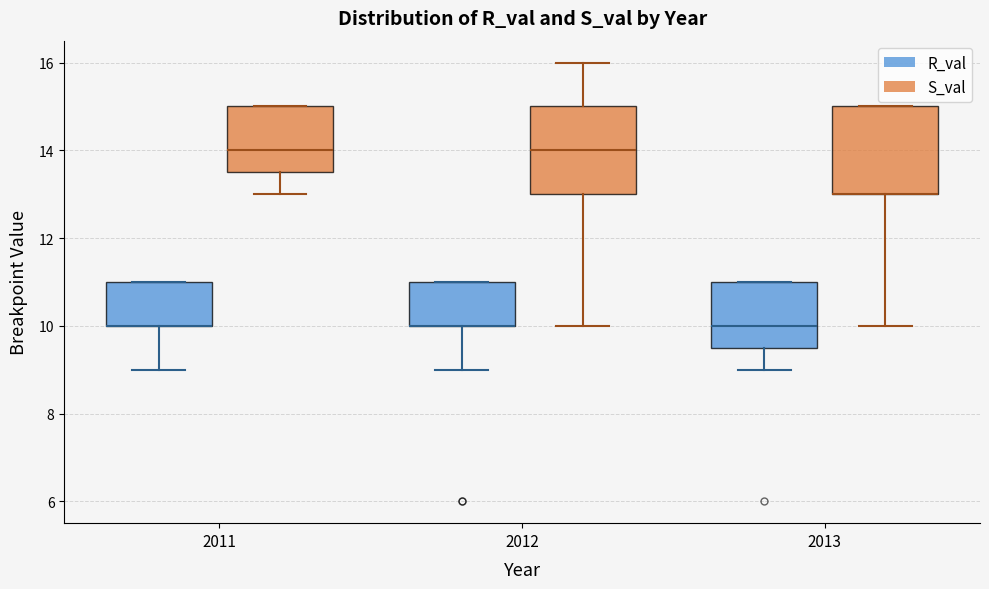

Reading left to right, read every box against the y-axis: the position of its median line, the range the box covers, and the ends of its whiskers. The values are not printed on the chart, so give them approximately, as read against the axis.

2011 (R_val): median 10.0 (drawn on the box's lower edge), box 10.0 to 11.0, whiskers 9.0 to 11.0
2011 (S_val): median 14.0, box 13.6 to 15.0, whiskers 13.0 to 15.0
2012 (R_val): median 10.0 (drawn on the box's lower edge), box 10.0 to 11.0, whiskers 9.0 to 11.0
2012 (S_val): median 14.0, box 13.0 to 15.0, whiskers 10.0 to 16.0
2013 (R_val): median 10.0, box 9.6 to 11.0, whiskers 9.0 to 11.0
2013 (S_val): median 13.0 (drawn on the box's lower edge), box 13.0 to 15.0, whiskers 10.0 to 15.0